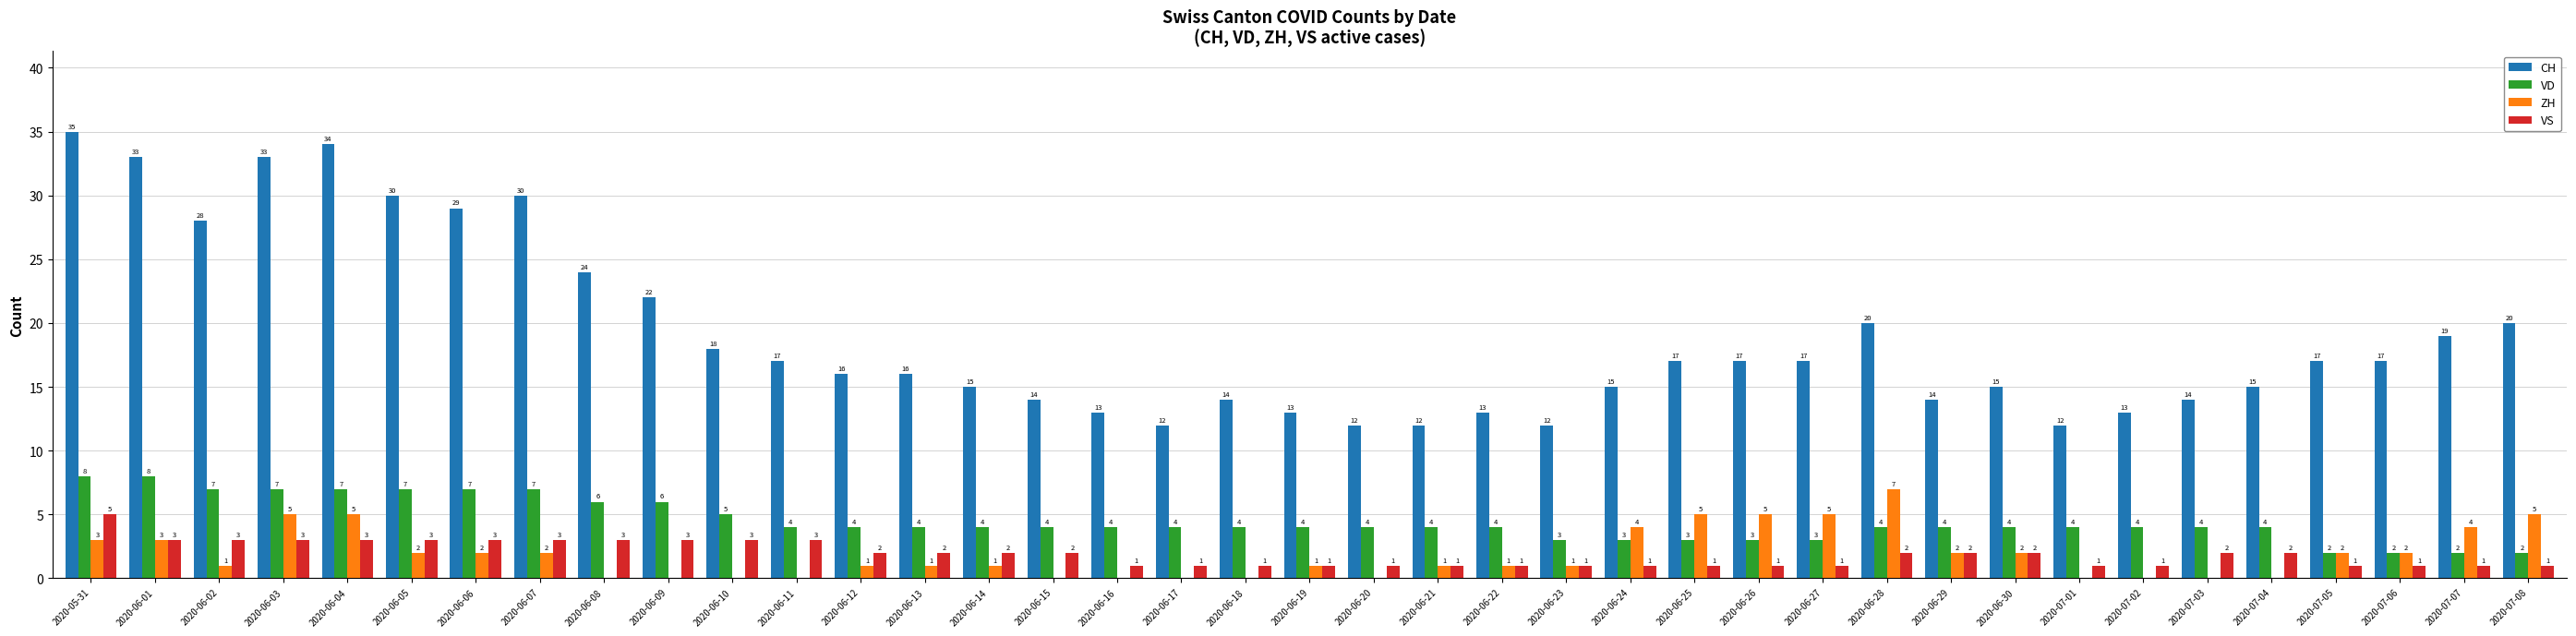

What are all the series names shown in the legend?

CH, VD, ZH, VS